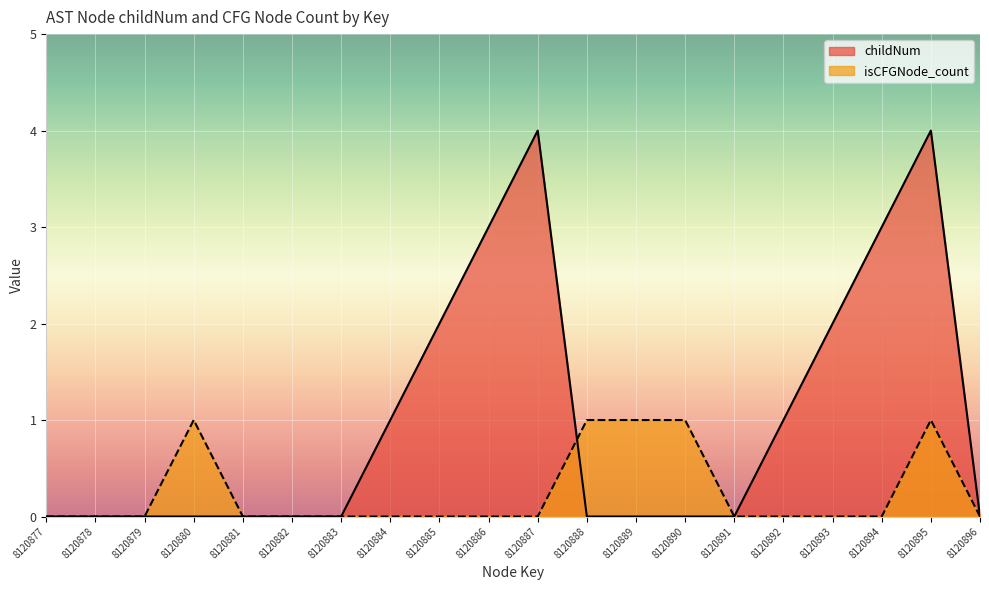

What is the total value across all series at 8120885?

2